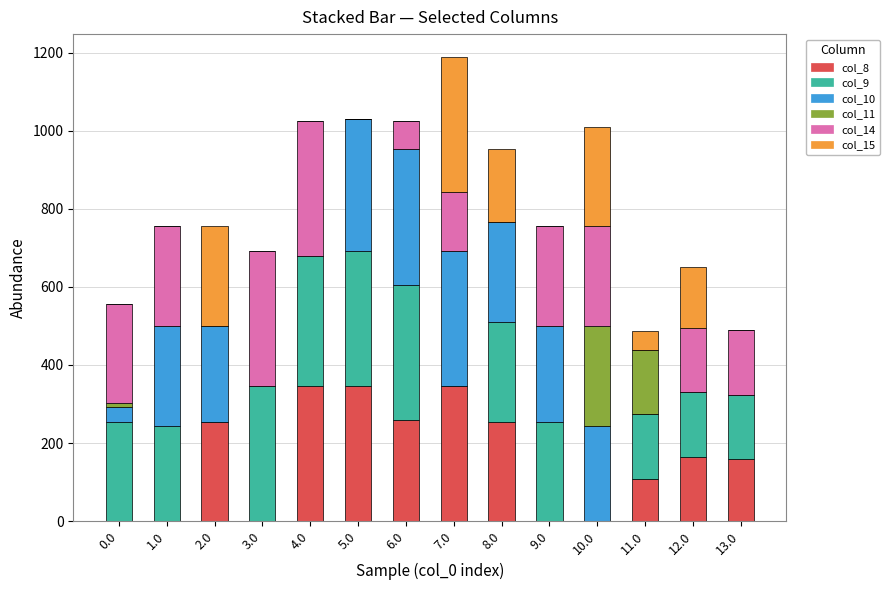

Does the chart contain stacked bars?

Yes